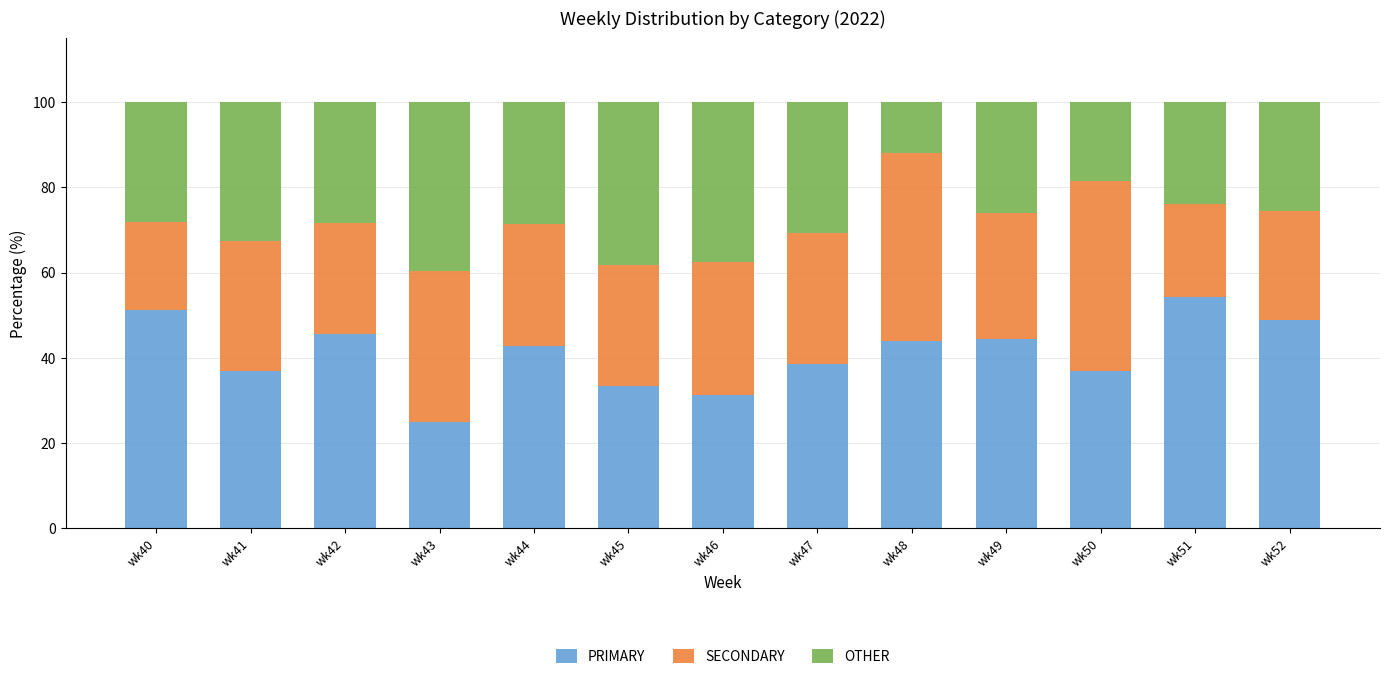

True or false: PRIMARY has a value of 51.3 at wk40.

True